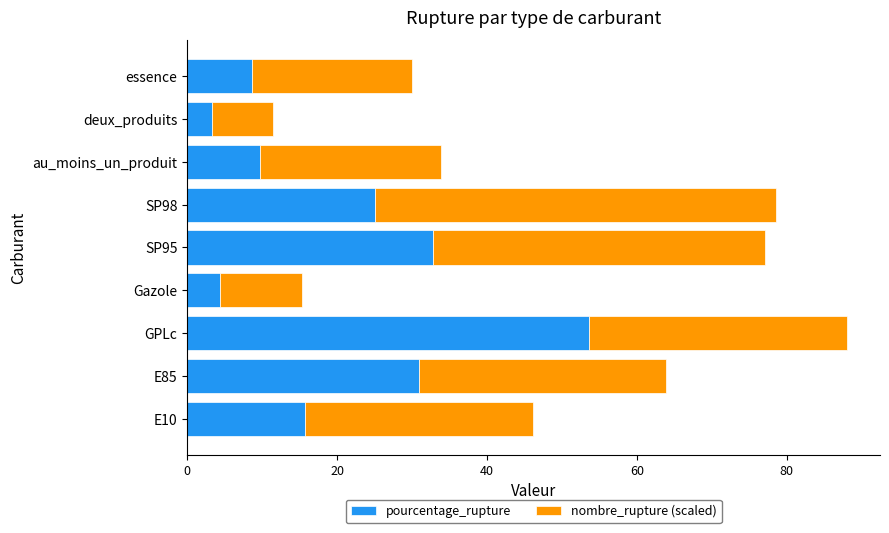

The pourcentage_rupture series shows 9.8 at E10. True or false?

False